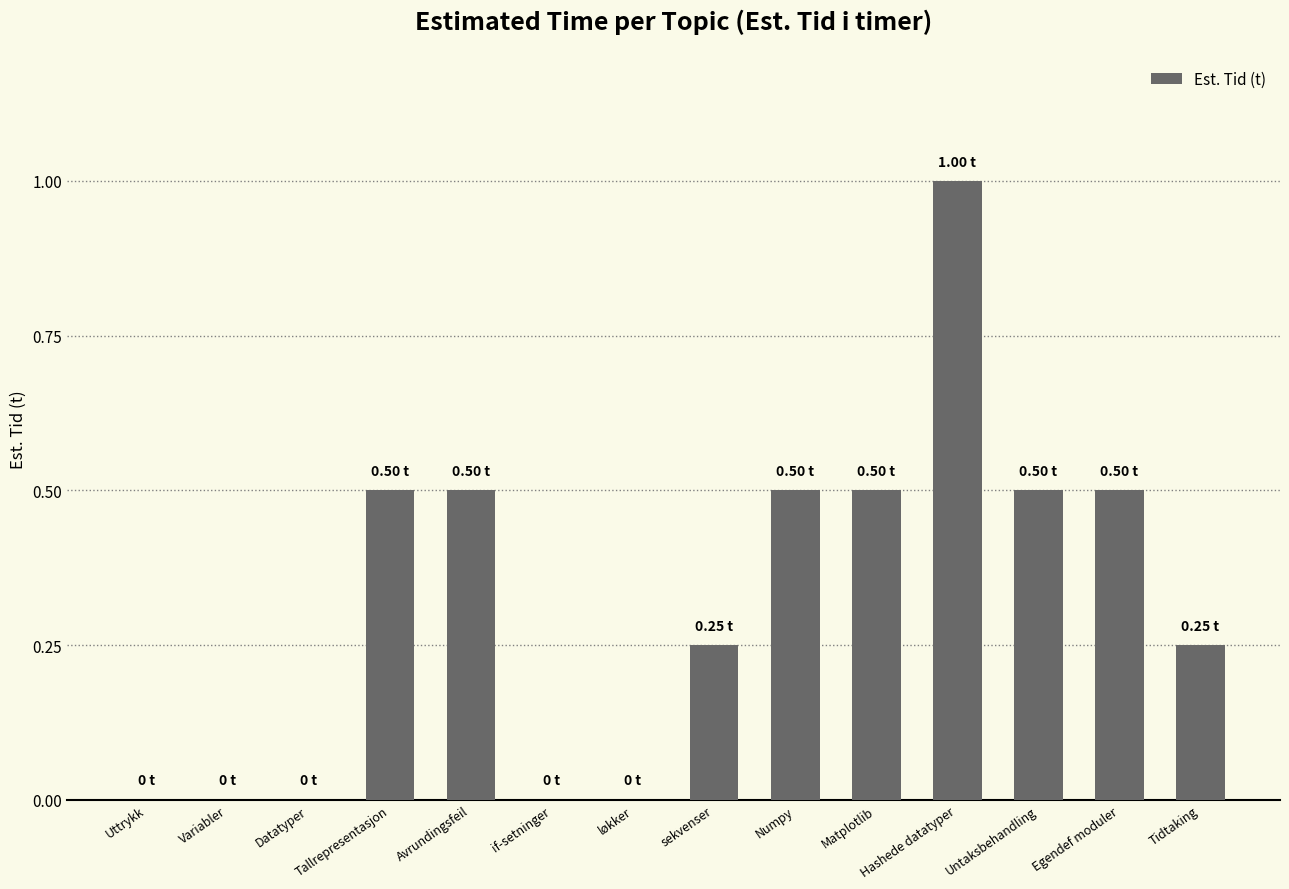

Which category has the highest value across all series?

Hashede datatyper